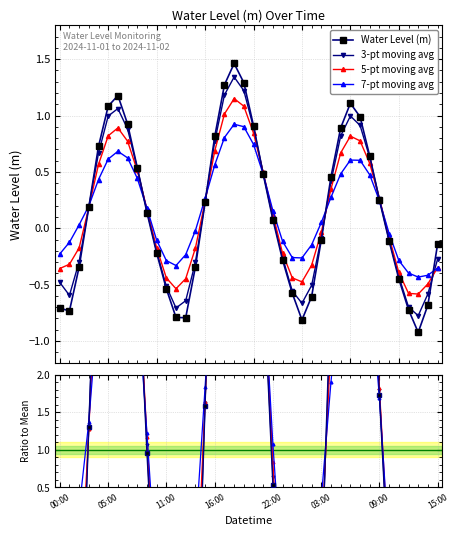

How many interior local peaks does the 7-pt moving avg series have?

3